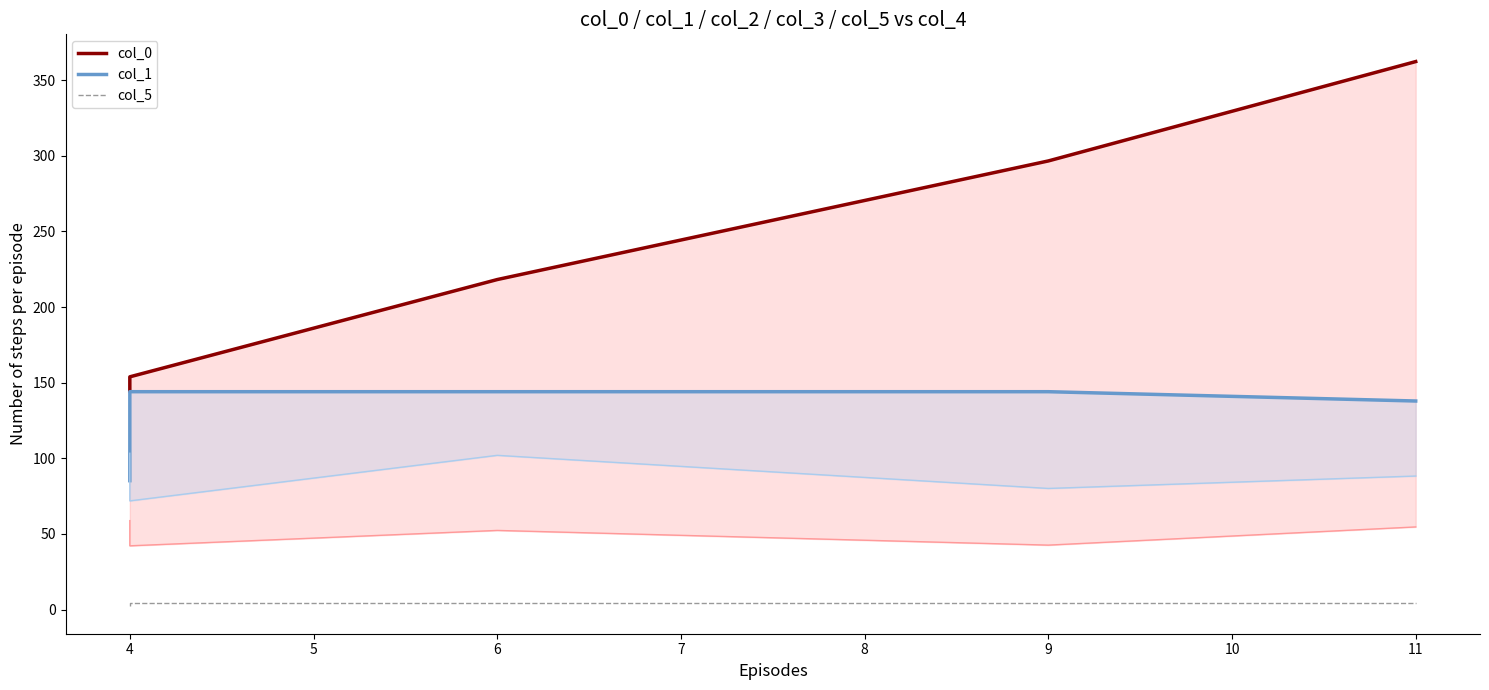

What is the sum of all col_5 values?

18.0